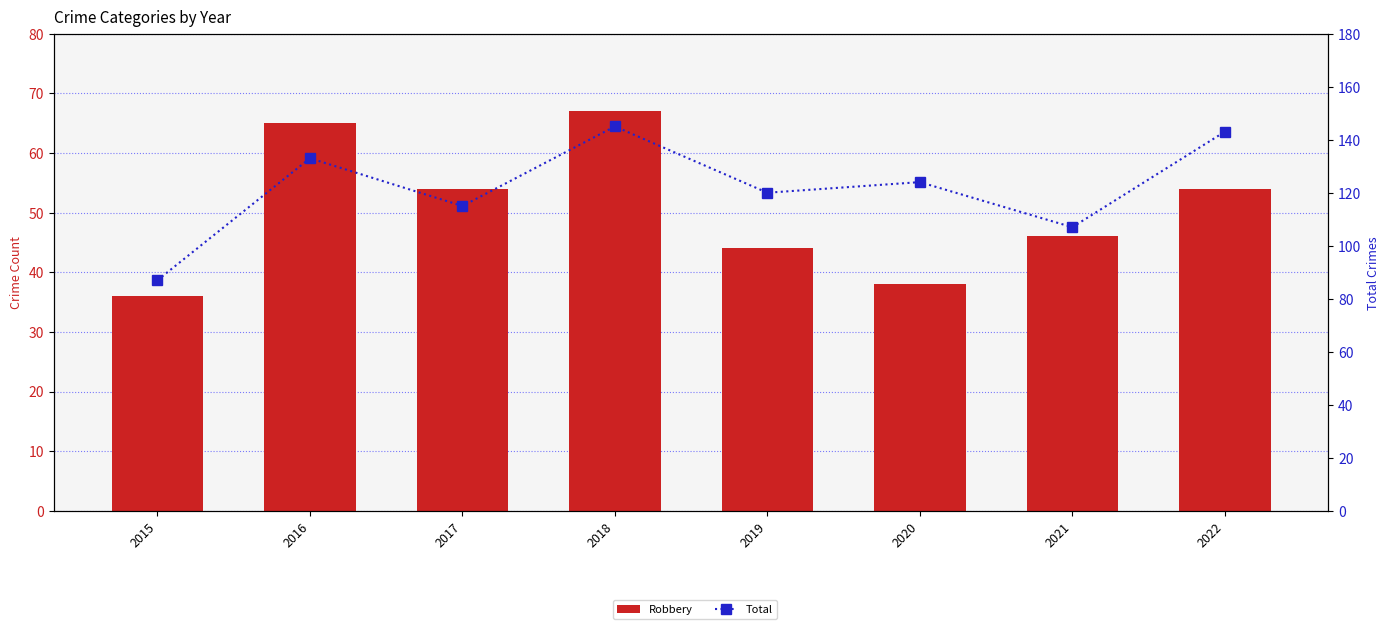

At which category does the chart reach its peak across all series?

2018